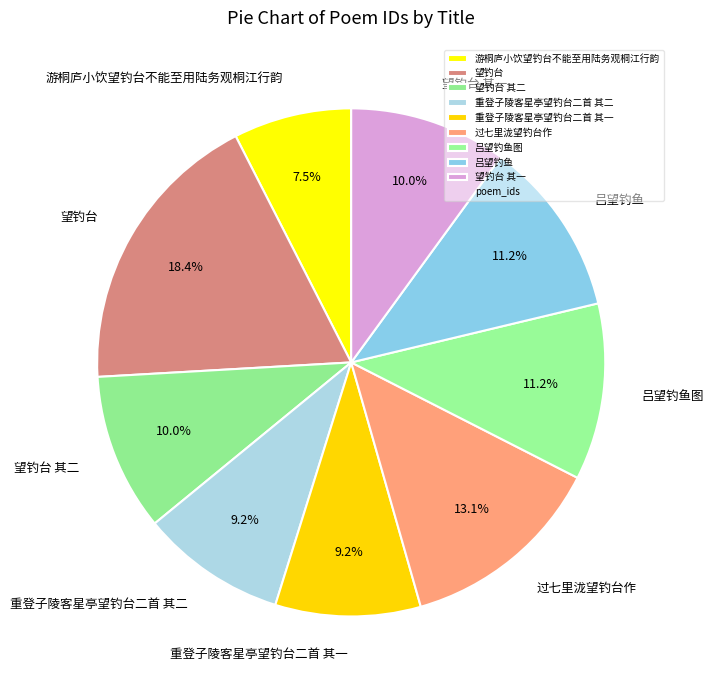

Does 吕望钓鱼图 represent more than half of the total?

No